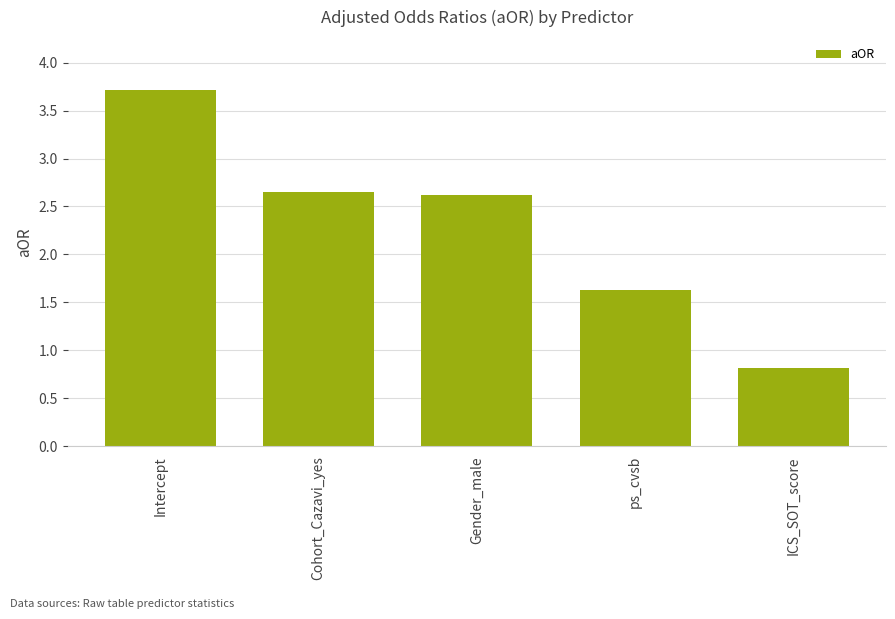

What is the difference between the maximum and second lowest values?

2.1